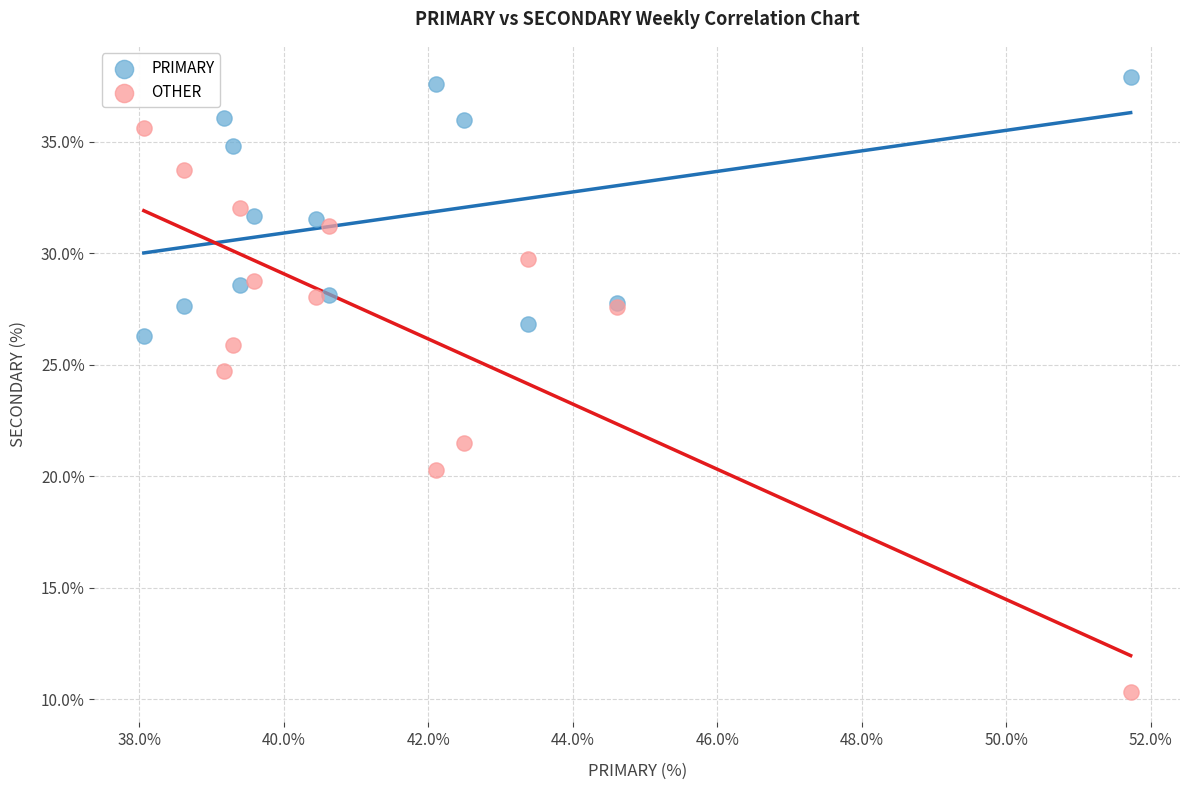

What are all the series names shown in the legend?

PRIMARY, OTHER